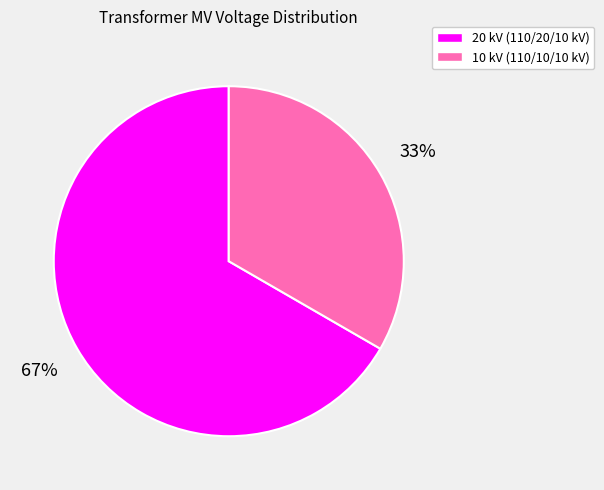

How many segments does this pie chart have?

2